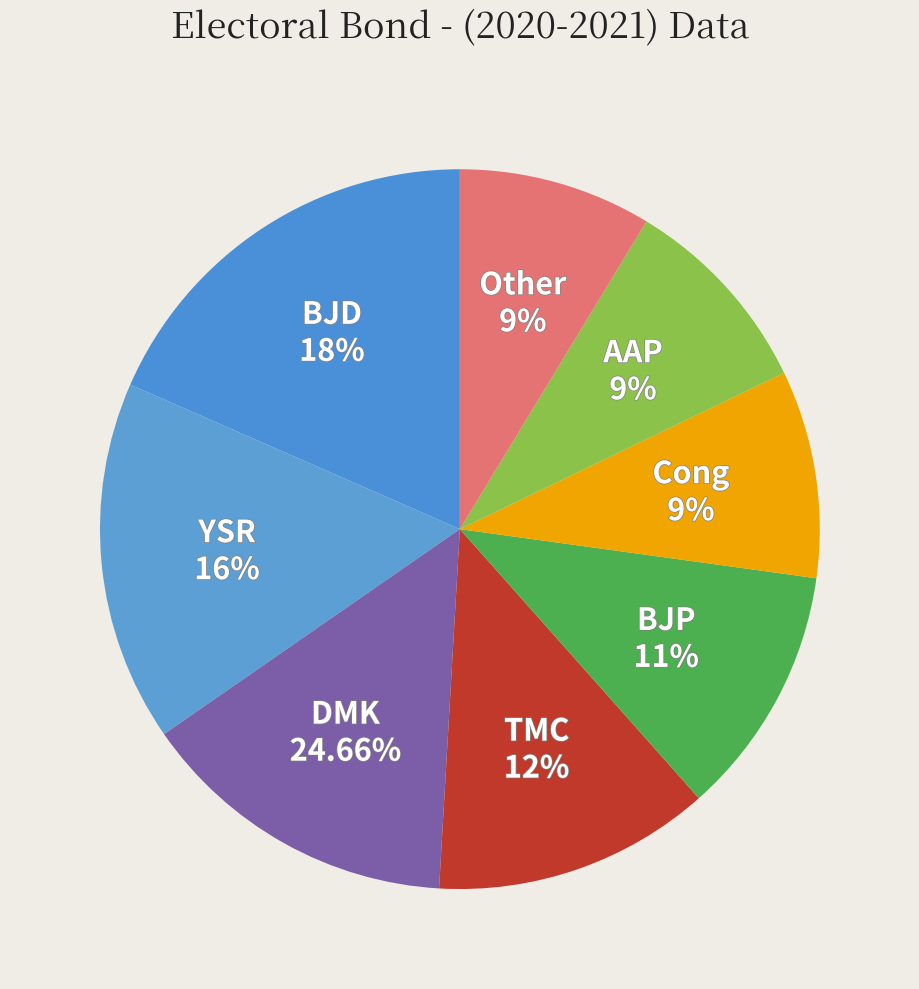

Is 2 the majority of the pie?

No